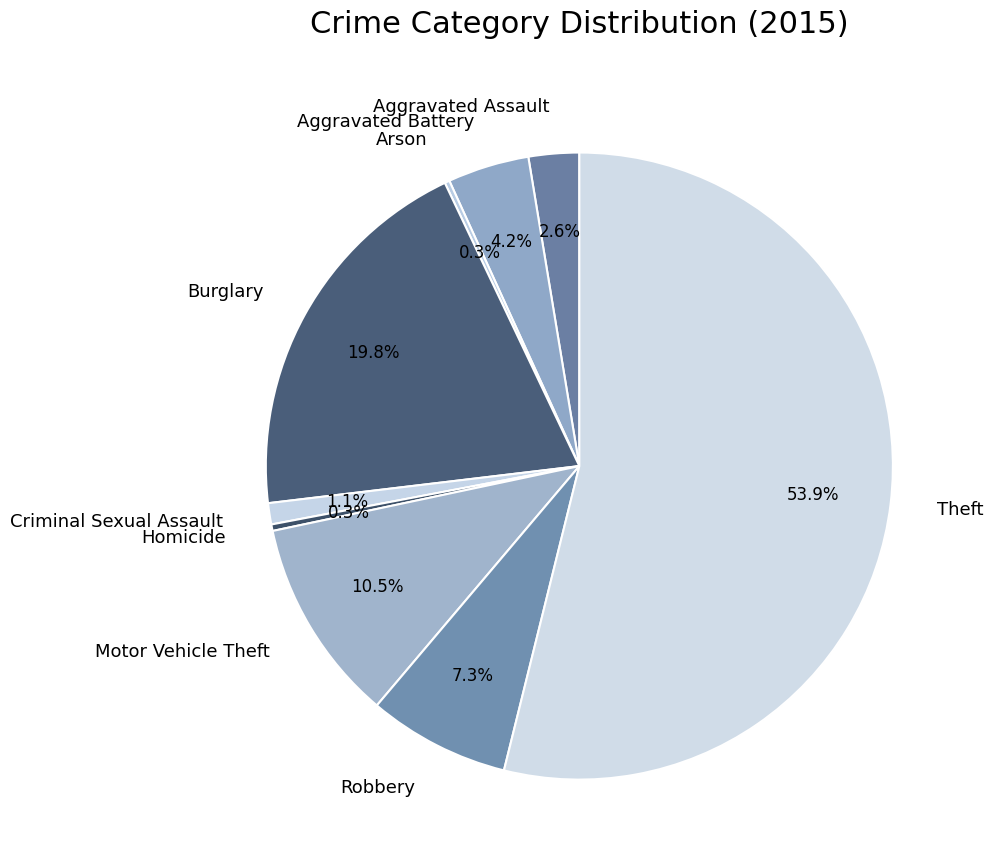

Between Aggravated Assault and Robbery, which is larger?

Robbery